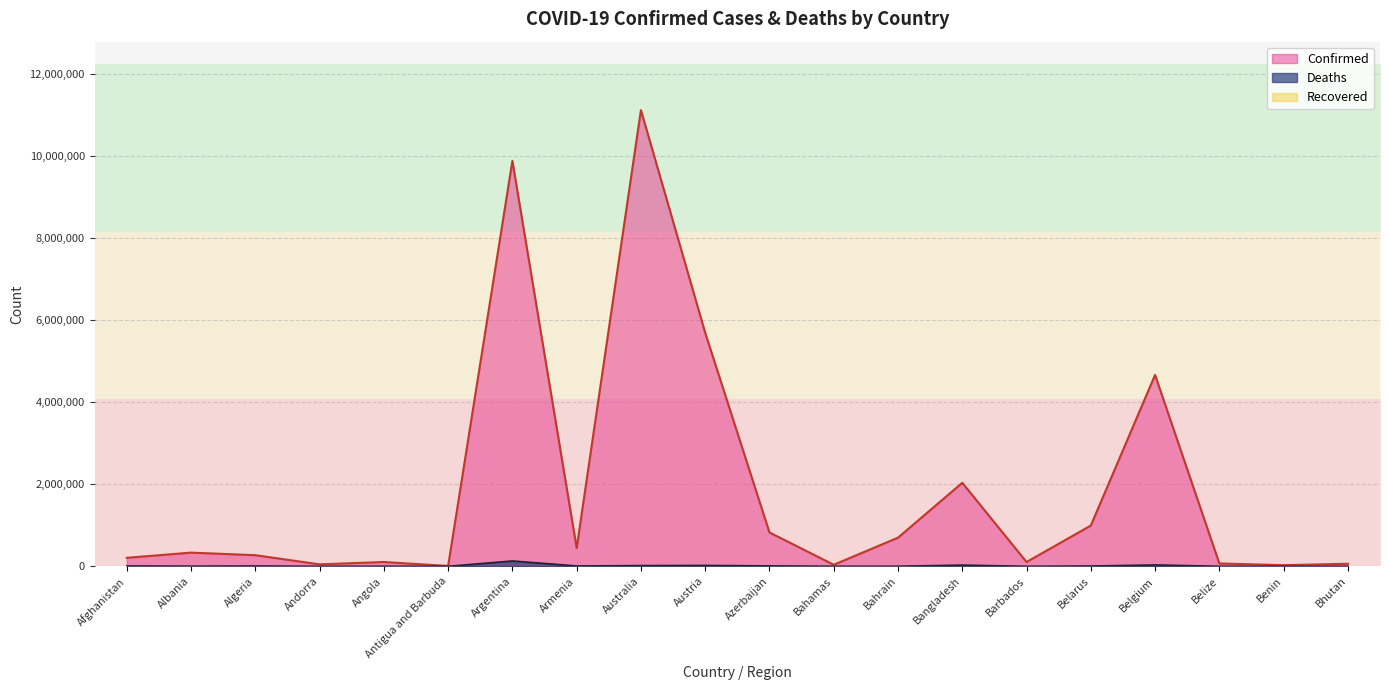

True or false: Confirmed and Deaths intersect in this chart.

False